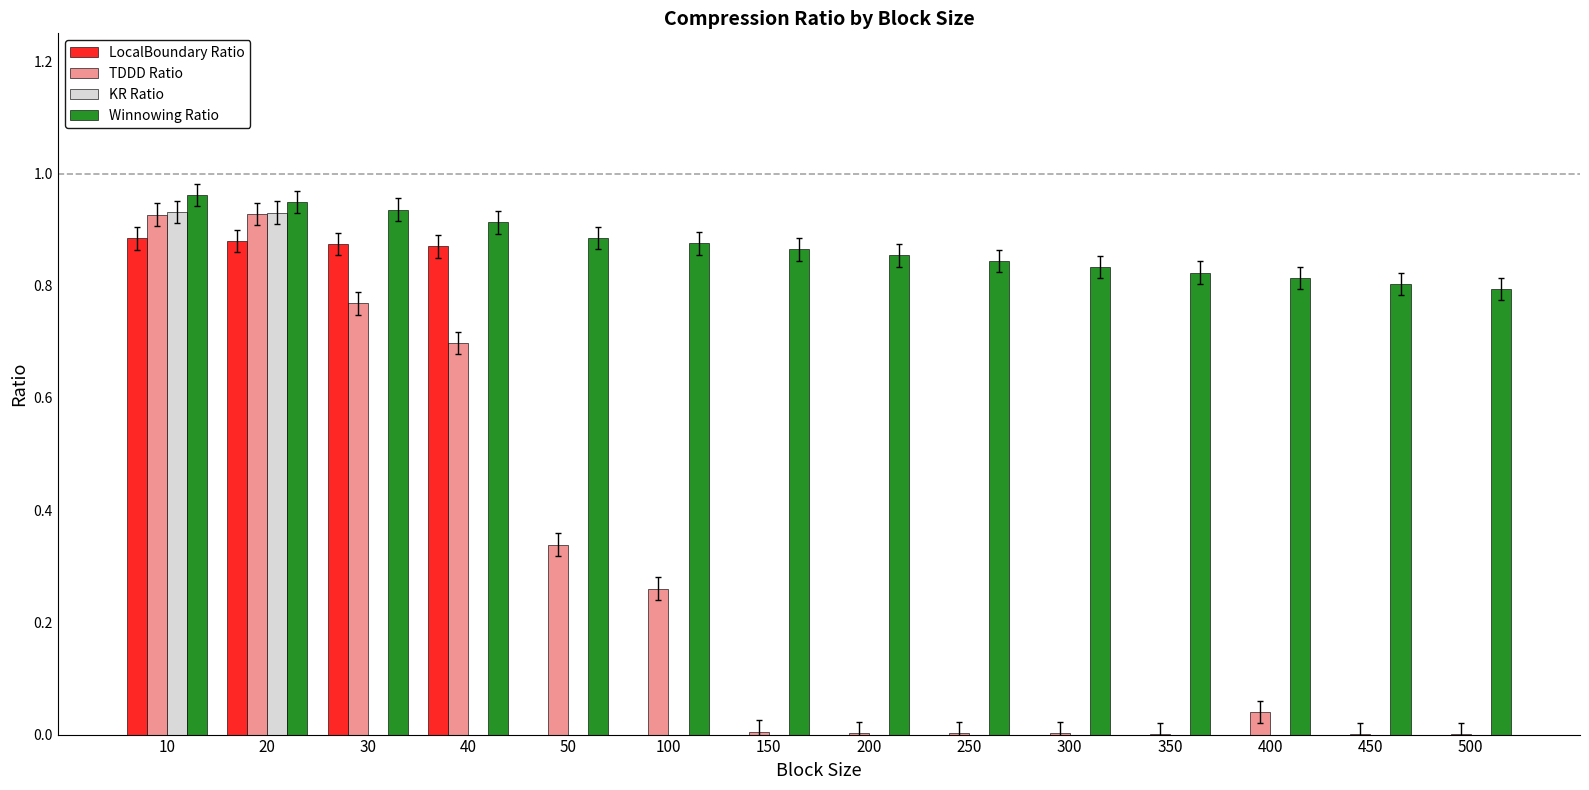

Which series changed the most between 50 and 250?

TDDD Ratio